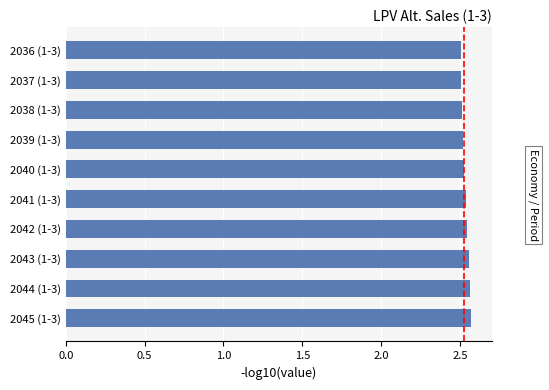

What is the sum of the values at 2038 (1-3) and 2036 (1-3)?

5.0